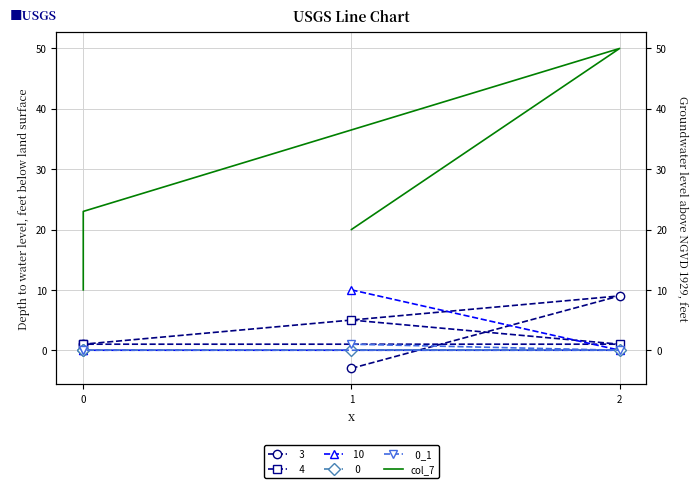

At how many categories does at least one series exceed 38?

1